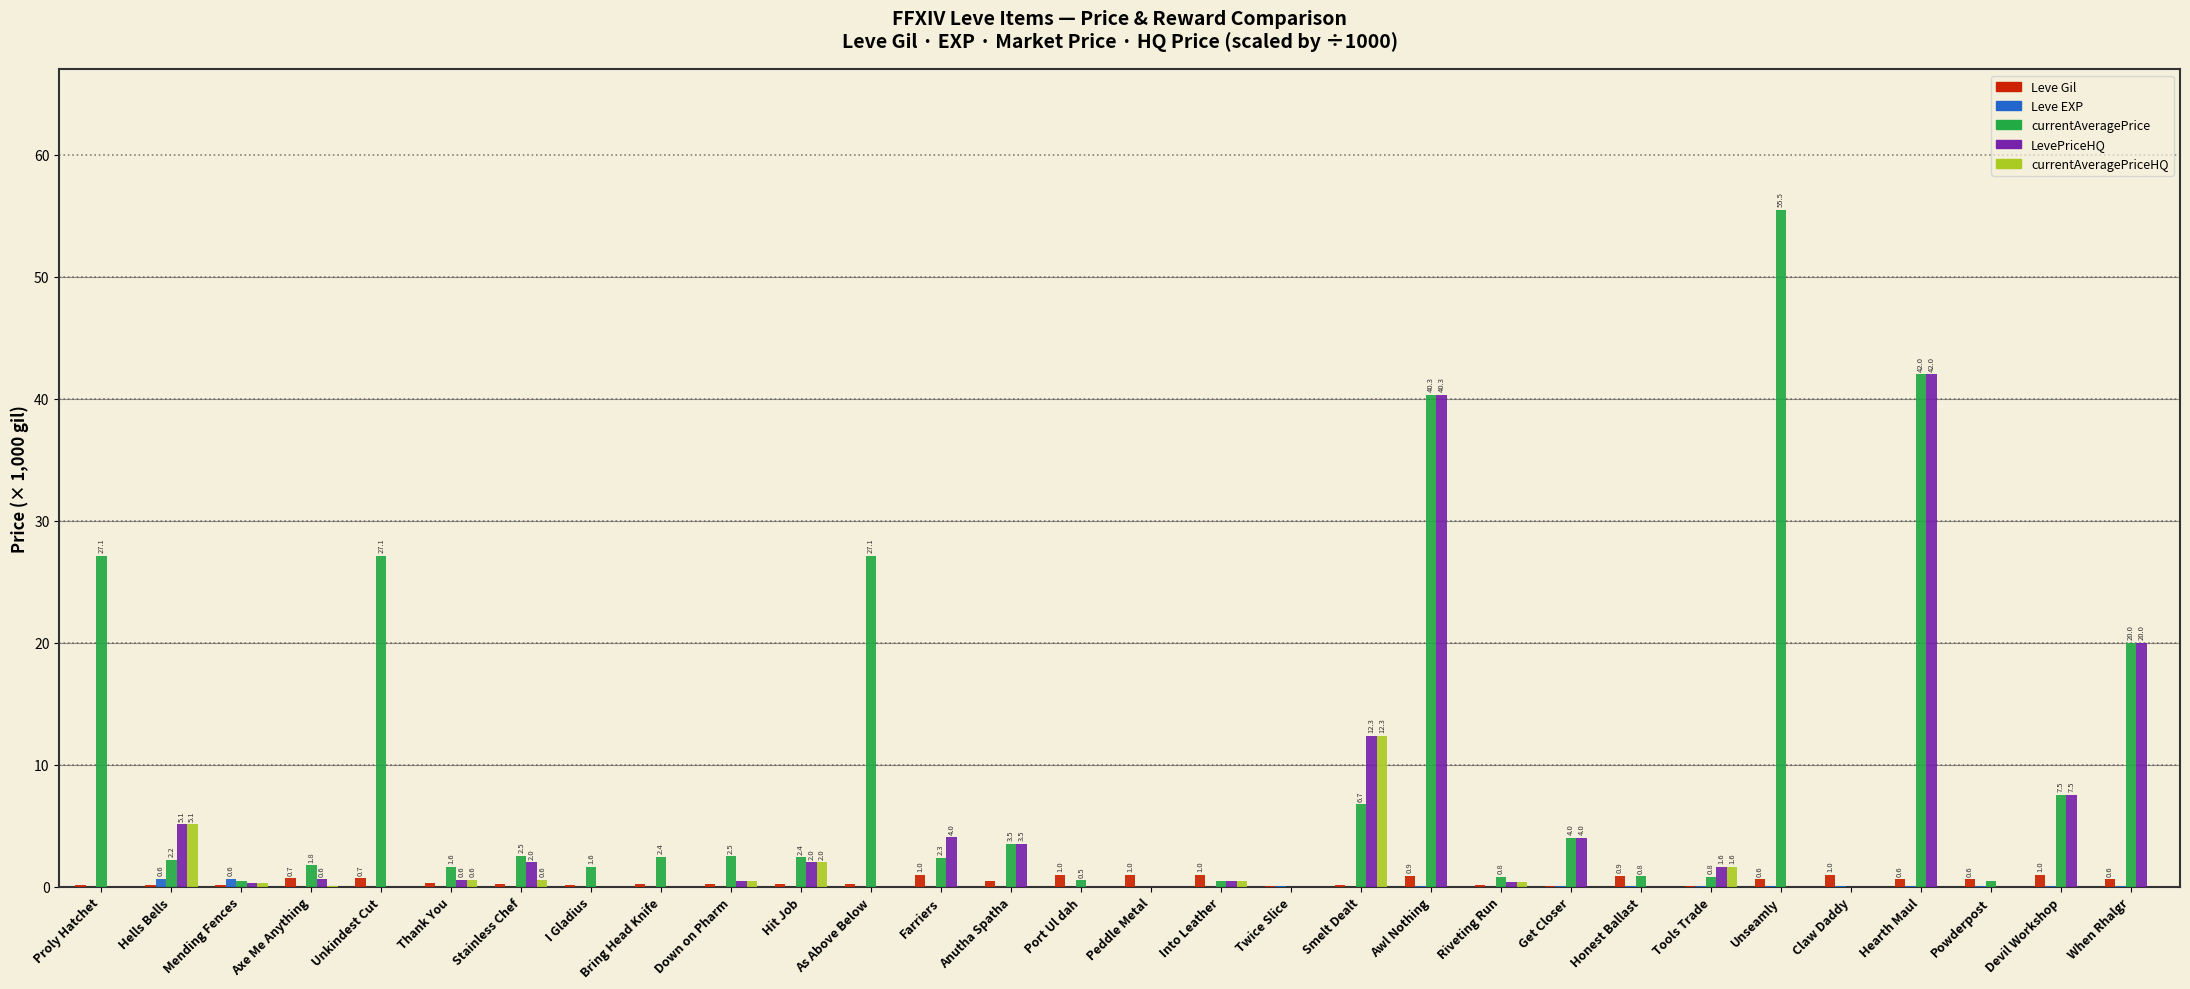

What is the maximum value for LevePriceHQ?

42.0